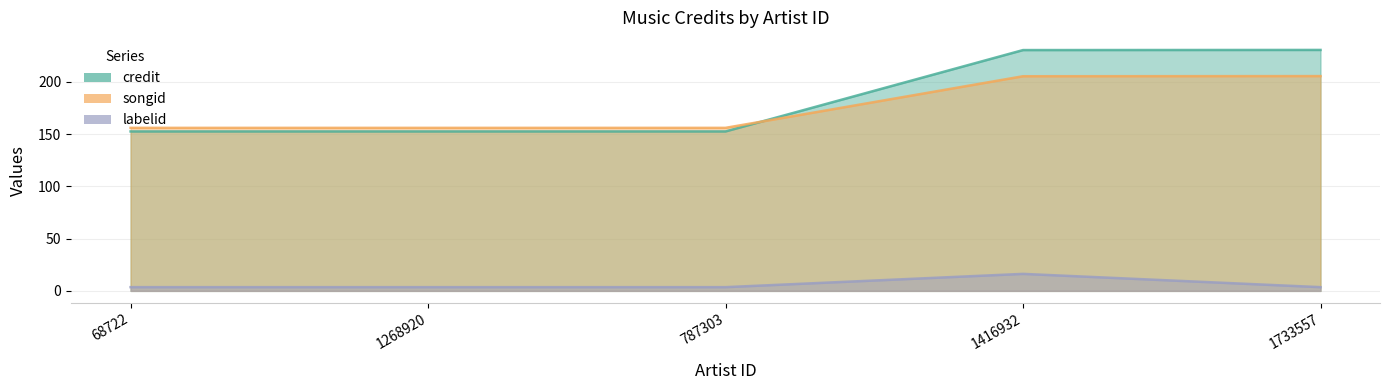

Reading left to right, what are all the values shown in this chart?

credit: 68722=152.5	1268920=152.5	787303=152.5	1416932=230.4	1733557=230.5
songid: 68722=156.0	1268920=156.0	787303=156.0	1416932=205.3	1733557=205.5
labelid: 68722=3.6	1268920=3.6	787303=3.6	1416932=16.3	1733557=3.6